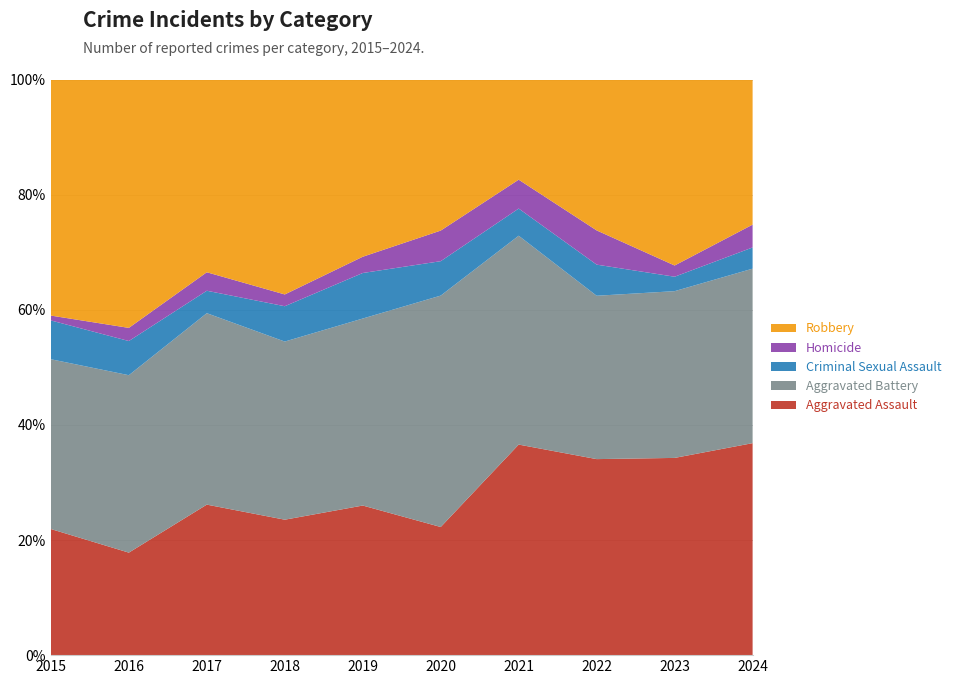

Reading left to right, extract all data points from this chart.

Aggravated Assault: 2015=78	2016=78	2017=114	2018=92	2019=92	2020=67	2021=124	2022=126	2023=123	2024=130
Aggravated Battery: 2015=105	2016=135	2017=145	2018=121	2019=115	2020=121	2021=123	2022=105	2023=104	2024=107
Criminal Sexual Assault: 2015=24	2016=26	2017=17	2018=24	2019=28	2020=18	2021=16	2022=20	2023=9	2024=13
Homicide: 2015=3	2016=10	2017=14	2018=8	2019=10	2020=16	2021=17	2022=22	2023=7	2024=14
Robbery: 2015=146	2016=189	2017=146	2018=146	2019=109	2020=79	2021=59	2022=97	2023=116	2024=89